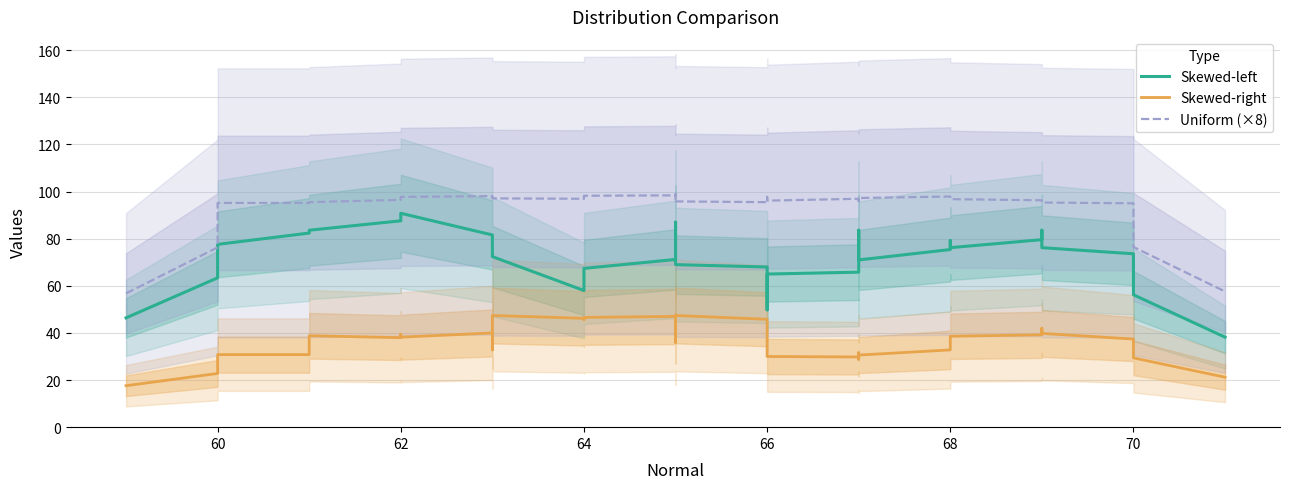

What is the label of the 38th point from the left?

70